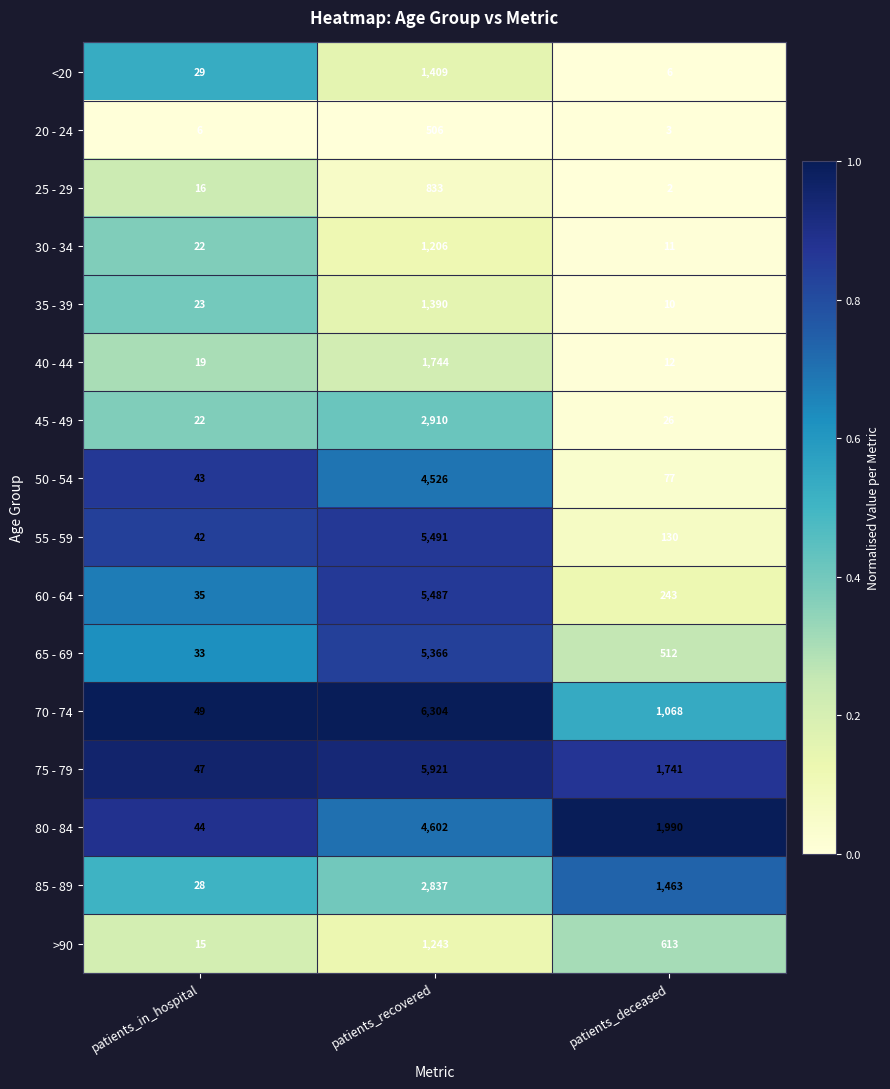

What is the maximum value shown in the chart?

6304